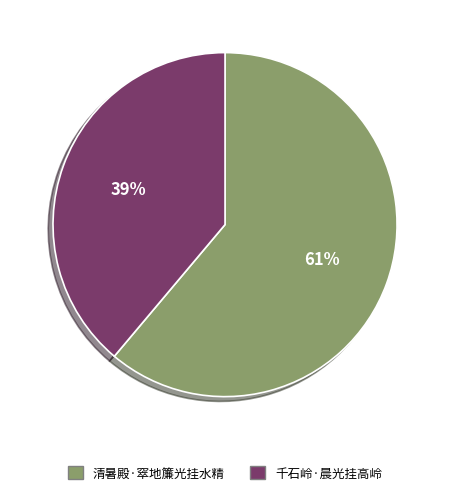

Which category has the biggest portion of the pie?

清暑殿·窣地簾光挂水精